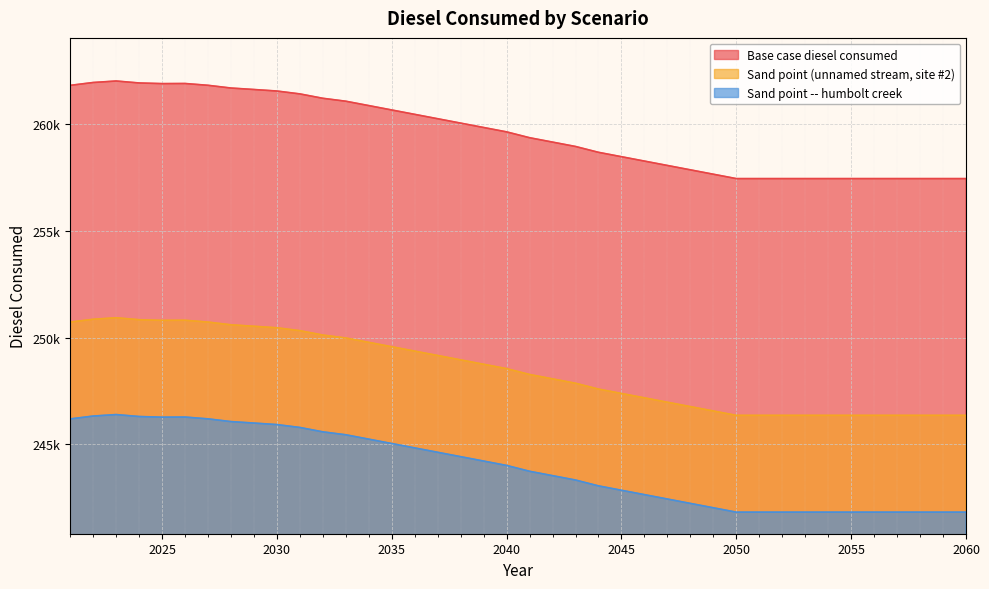

What are all the series names shown in the legend?

Base case diesel consumed, Sand point (unnamed stream, site #2), Sand point -- humbolt creek